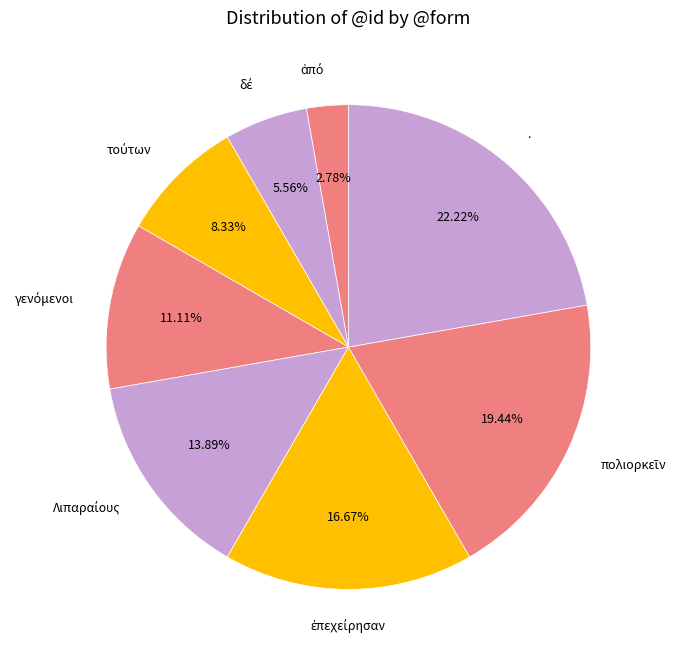

To the nearest percent, what is the difference between the largest and smallest slice percentages?

19%